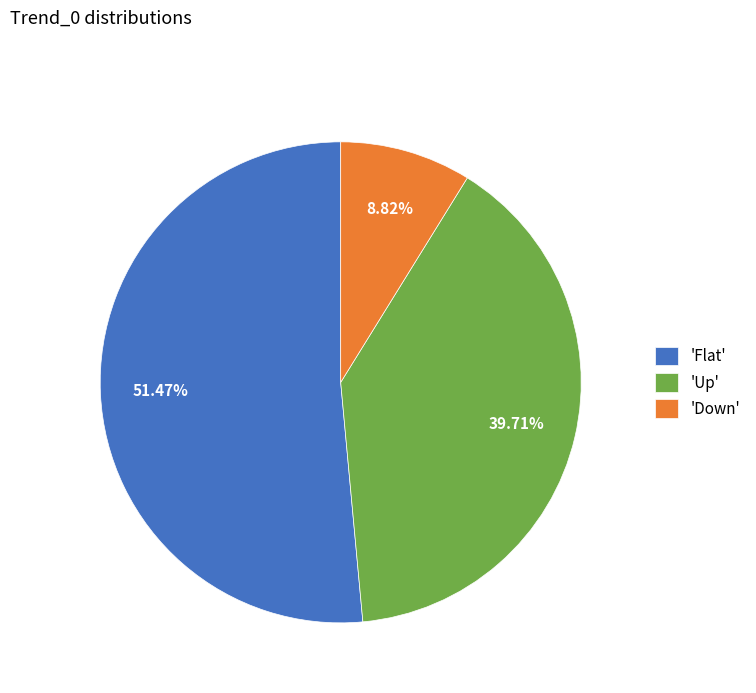

Approximately how many times larger is the value at 'Flat' compared to 'Up'?

1.3